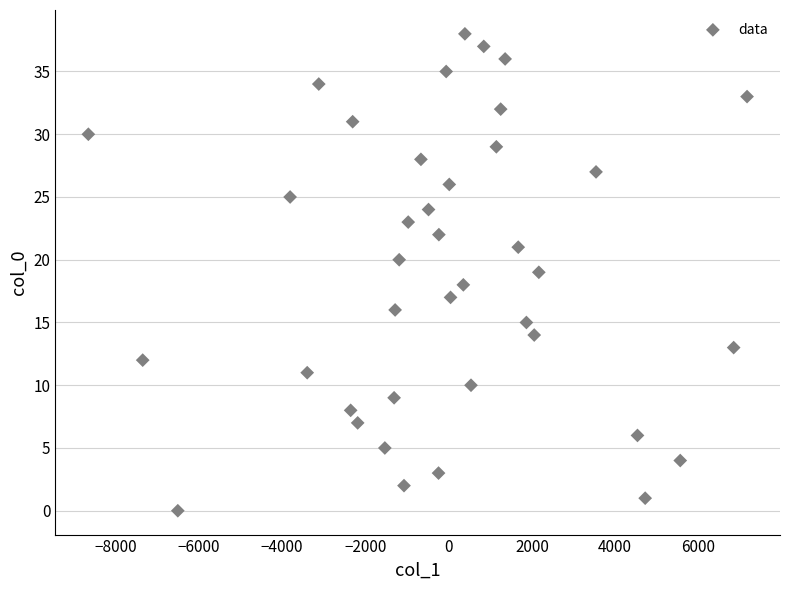

What is the range of Y values (max minus min)?

38